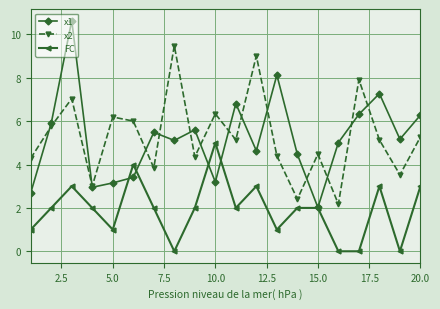

Which series has the largest range (max minus min)?

x1